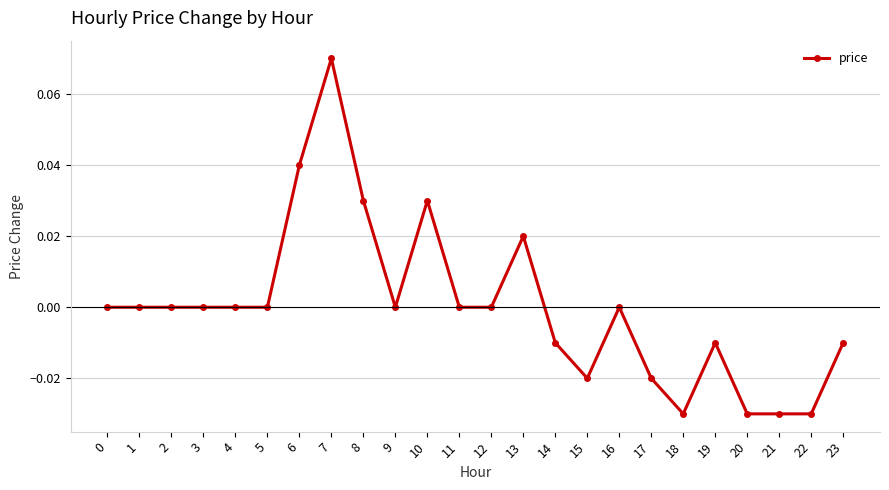

Which label corresponds to the largest value in the chart?

7